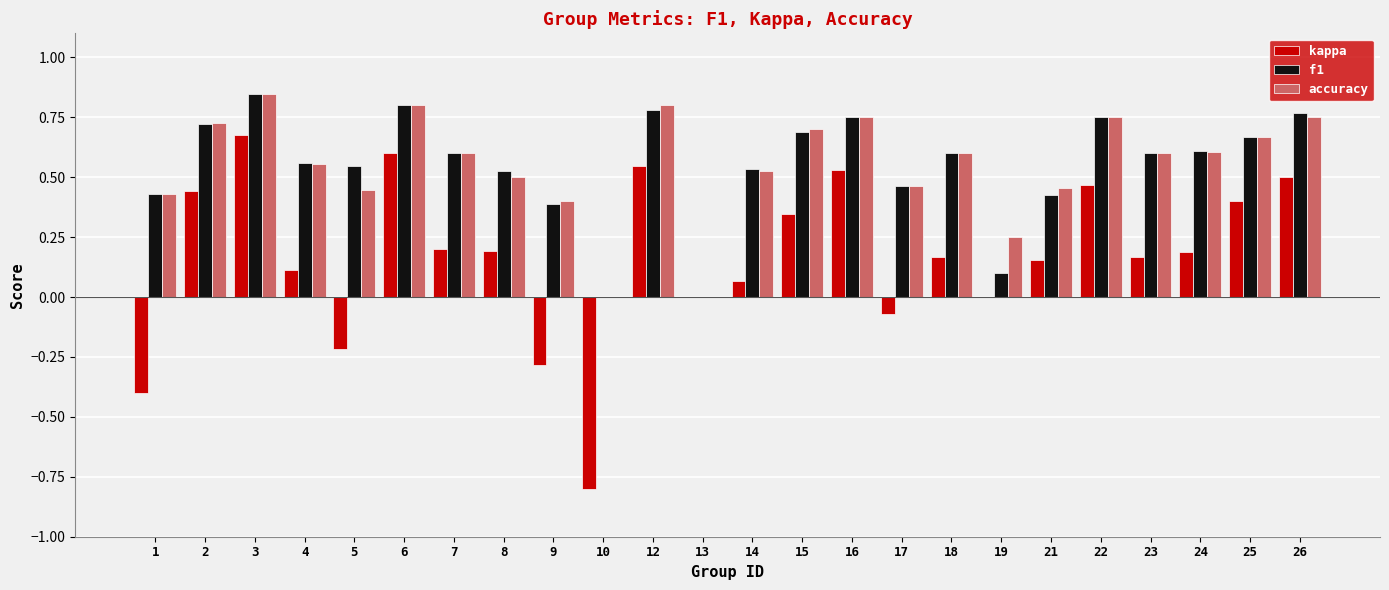

Which category has the highest value across all series?

3